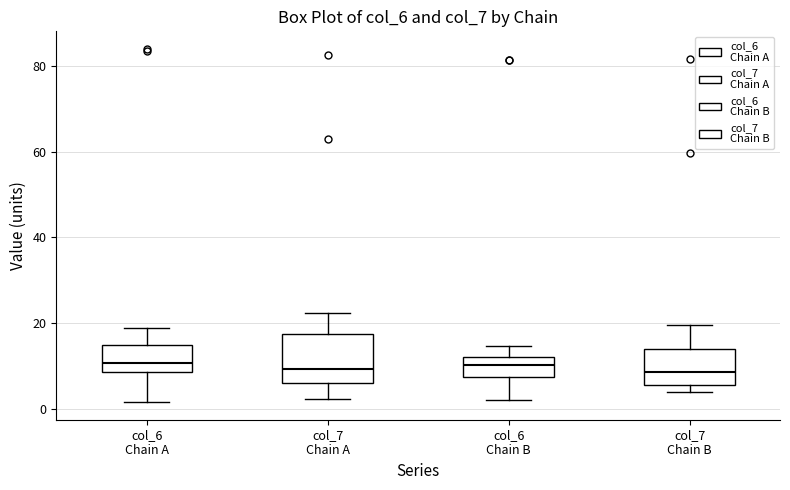

Reading left to right, transcribe this box plot: for each box, give where its median line is, the range the box spans, and where its two whiskers end, as read against the y-axis. The values are not printed on the chart, so give them approximately, as read against the axis.

col_6 Chain A: median 10, box 8 to 14, whiskers 2 to 18
col_7 Chain A: median 10, box 6 to 18, whiskers 2 to 22
col_6 Chain B: median 10, box 8 to 12, whiskers 2 to 14
col_7 Chain B: median 8, box 6 to 14, whiskers 4 to 20